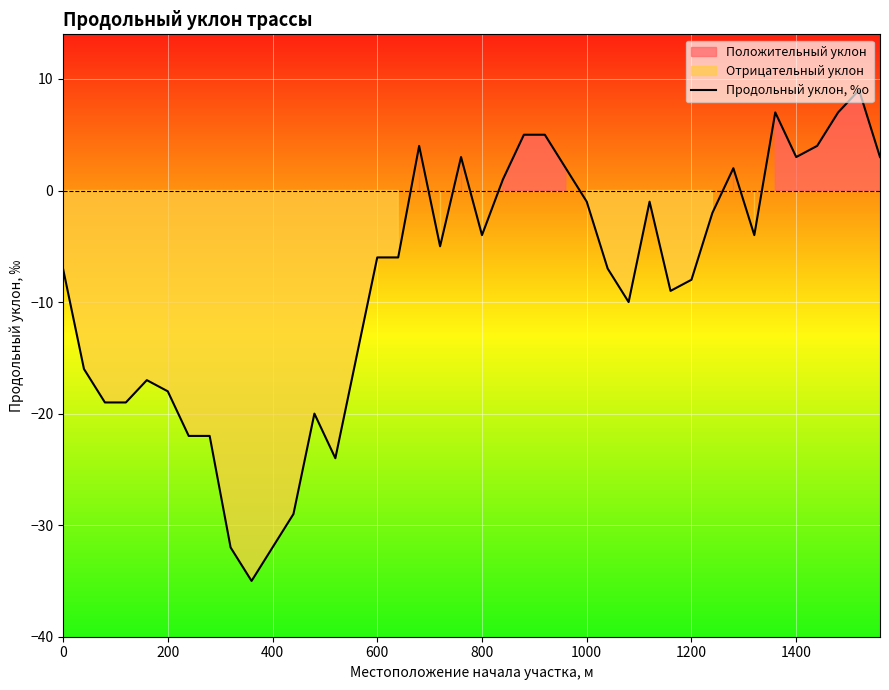

The Продольный уклон, %о series shows 5 at 1400. True or false?

False